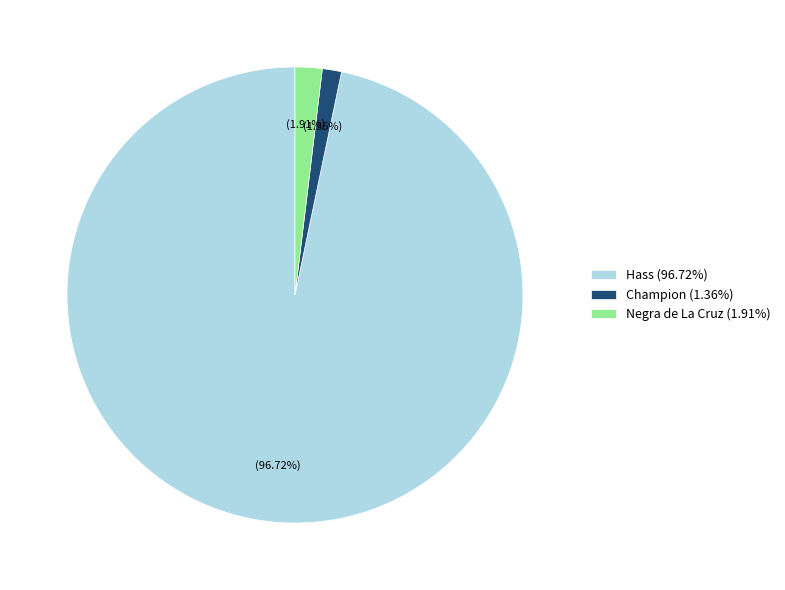

To the nearest percent, what percentage of the pie is Negra de La Cruz?

2%